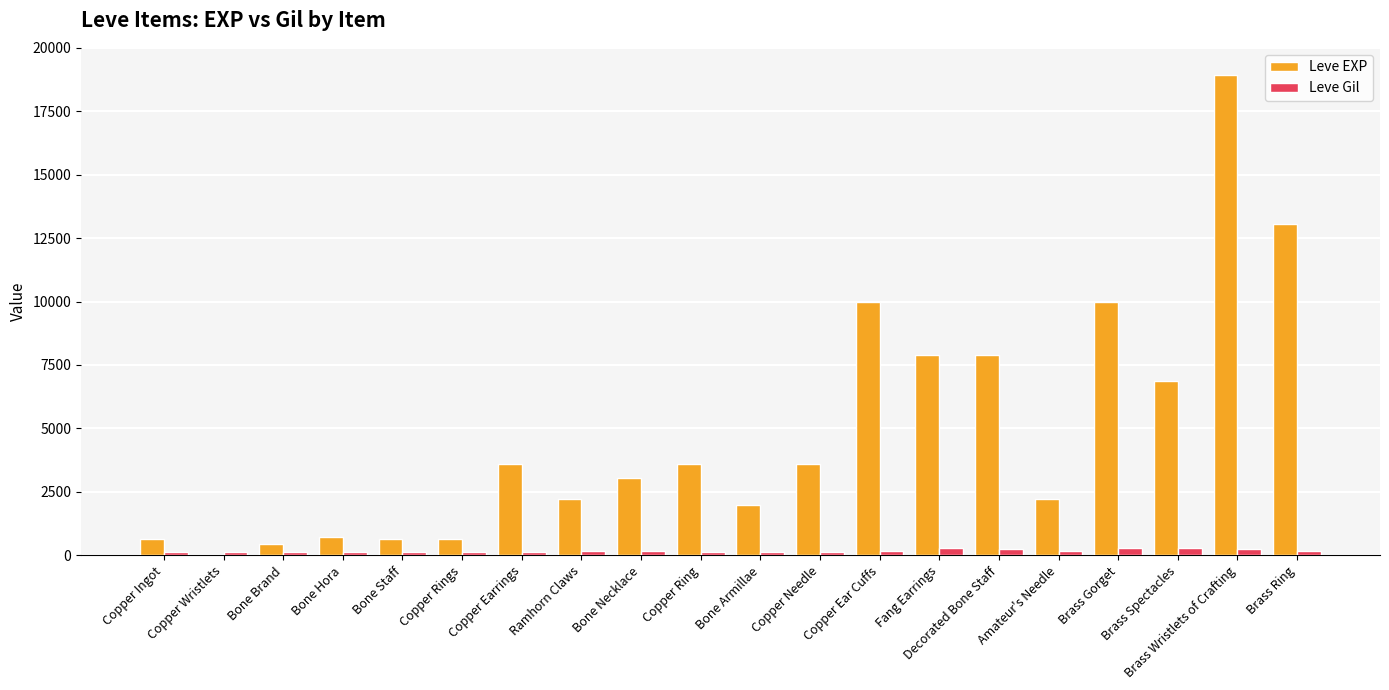

Which series has the largest total across all categories?

Leve EXP